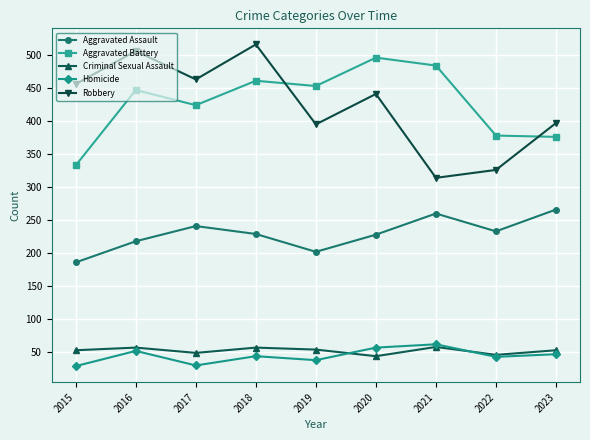

What is the average value of the Aggravated Battery series?

428